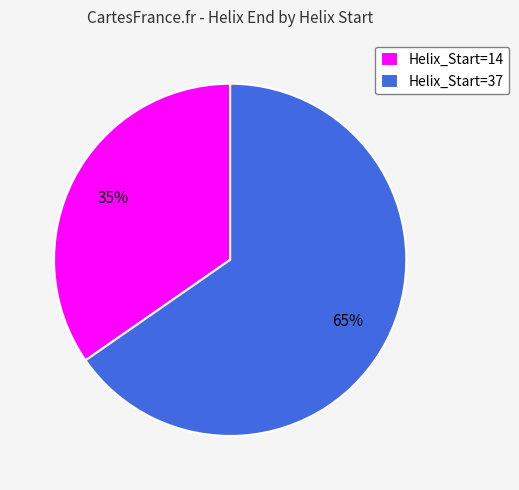

To the nearest percent, what portion does Helix_Start=37 represent?

65%